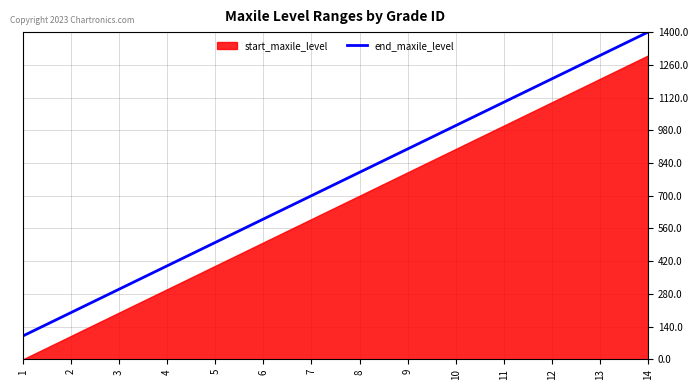

The chart shows a value of 383 at 8. True or false?

False